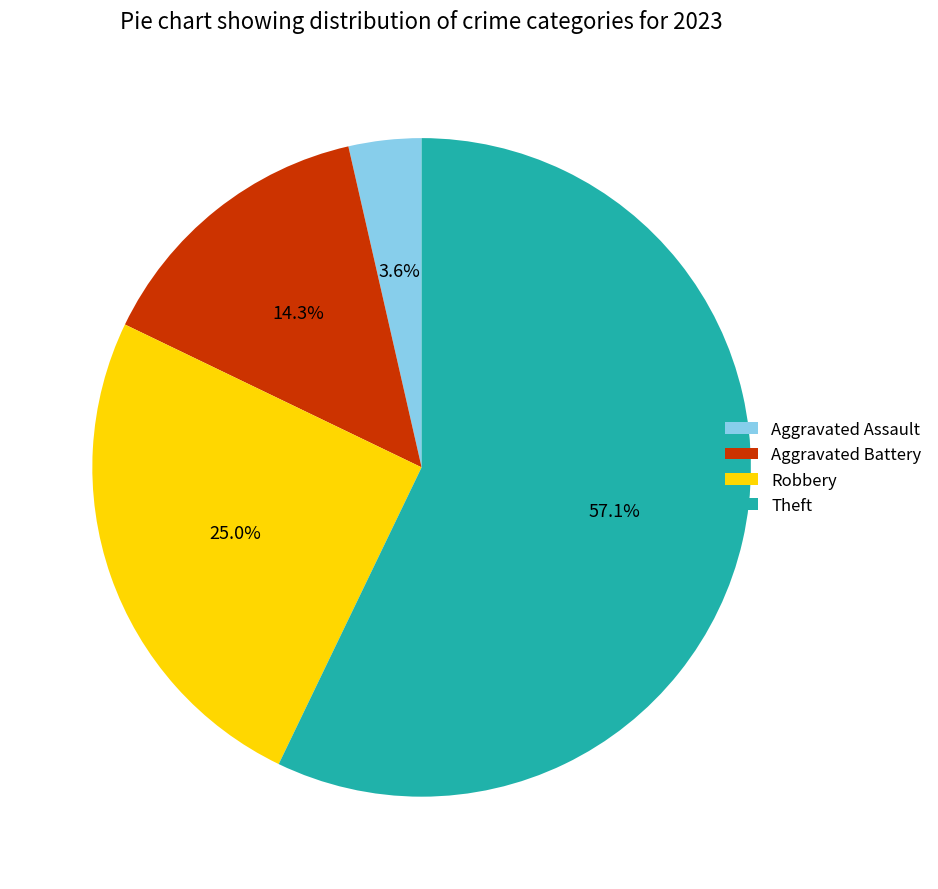

Combined, what portion of the pie is Theft and Aggravated Battery?

71.4%